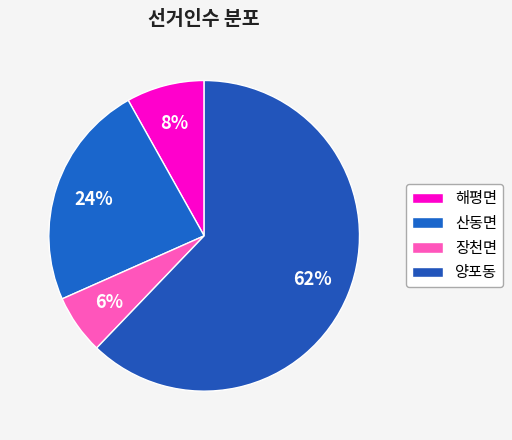

How many slices are in this pie chart?

4